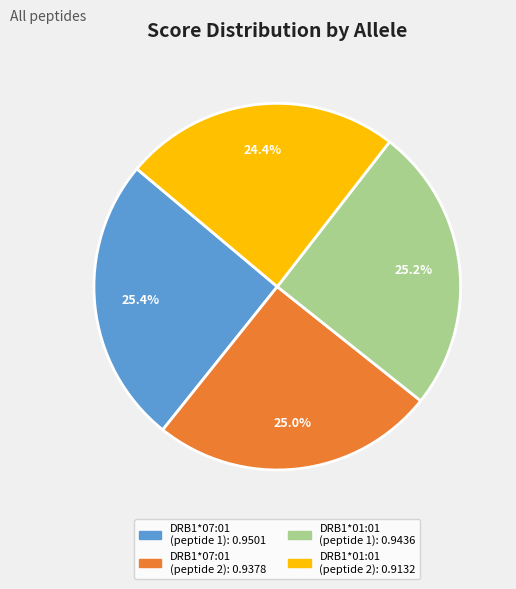

Does any single category account for the majority?

No